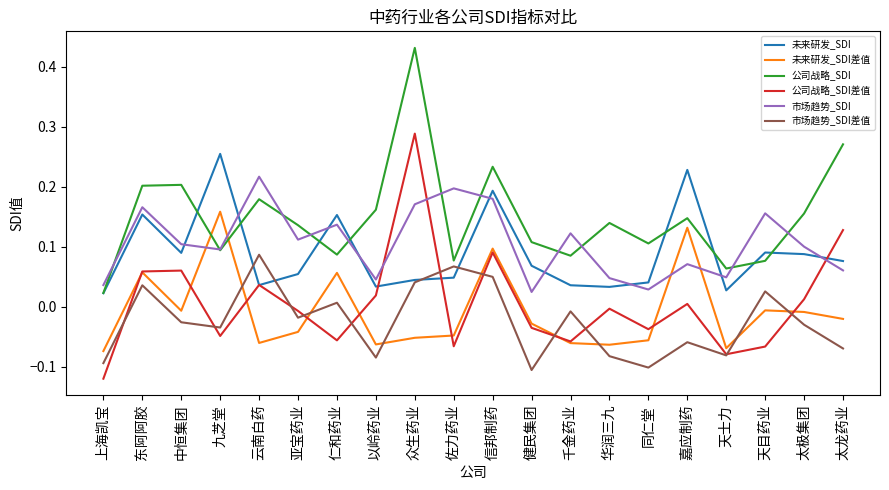

How many lines are shown in the chart?

6